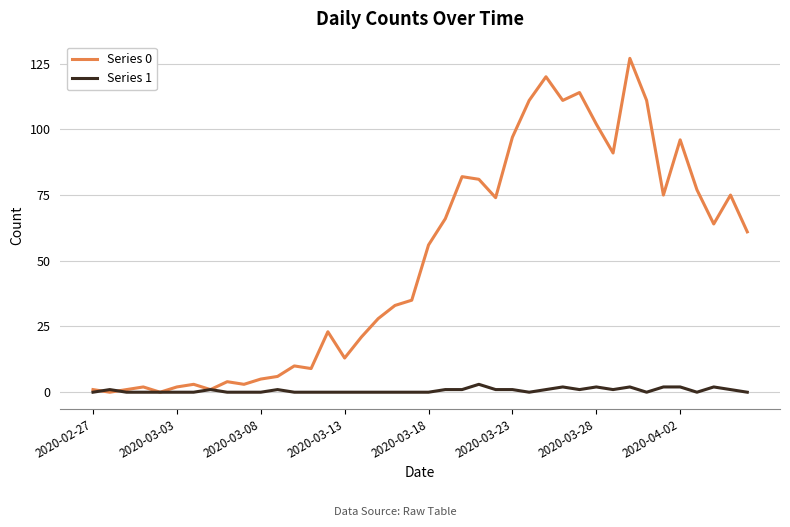

What is the greatest value displayed?

127